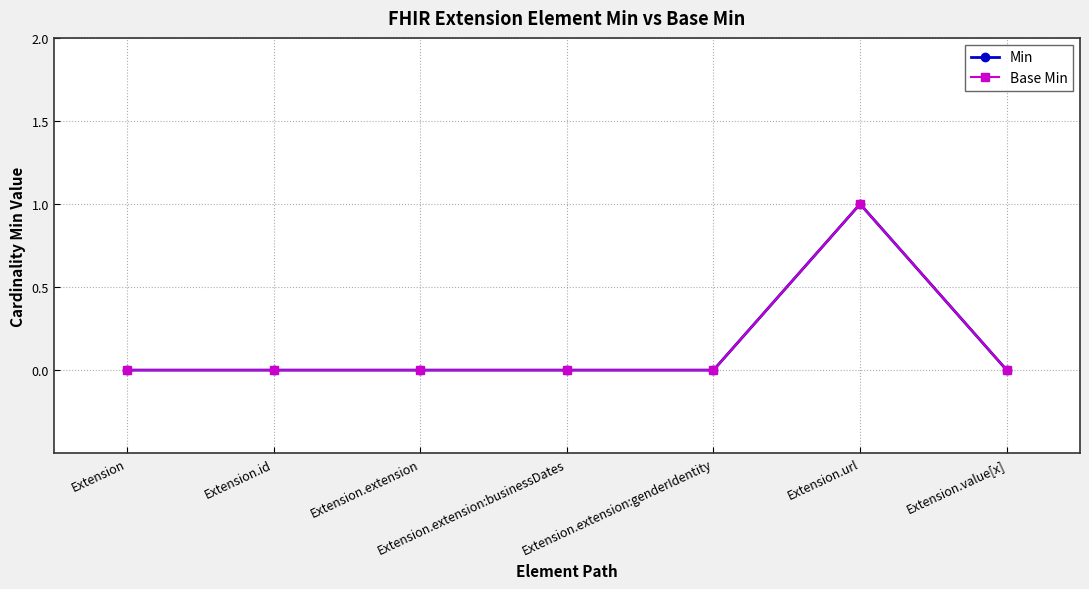

List the labels in order of Base Min value, smallest first.

Extension, Extension.id, Extension.extension, Extension.extension:businessDates, Extension.extension:genderIdentity, Extension.value[x], Extension.url